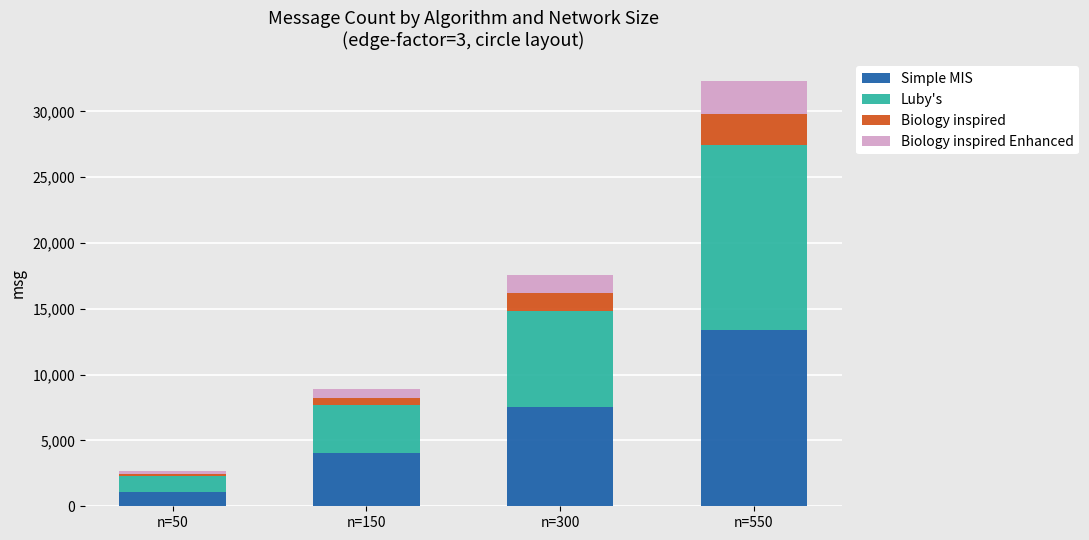

What is the minimum value for Simple MIS?

1075